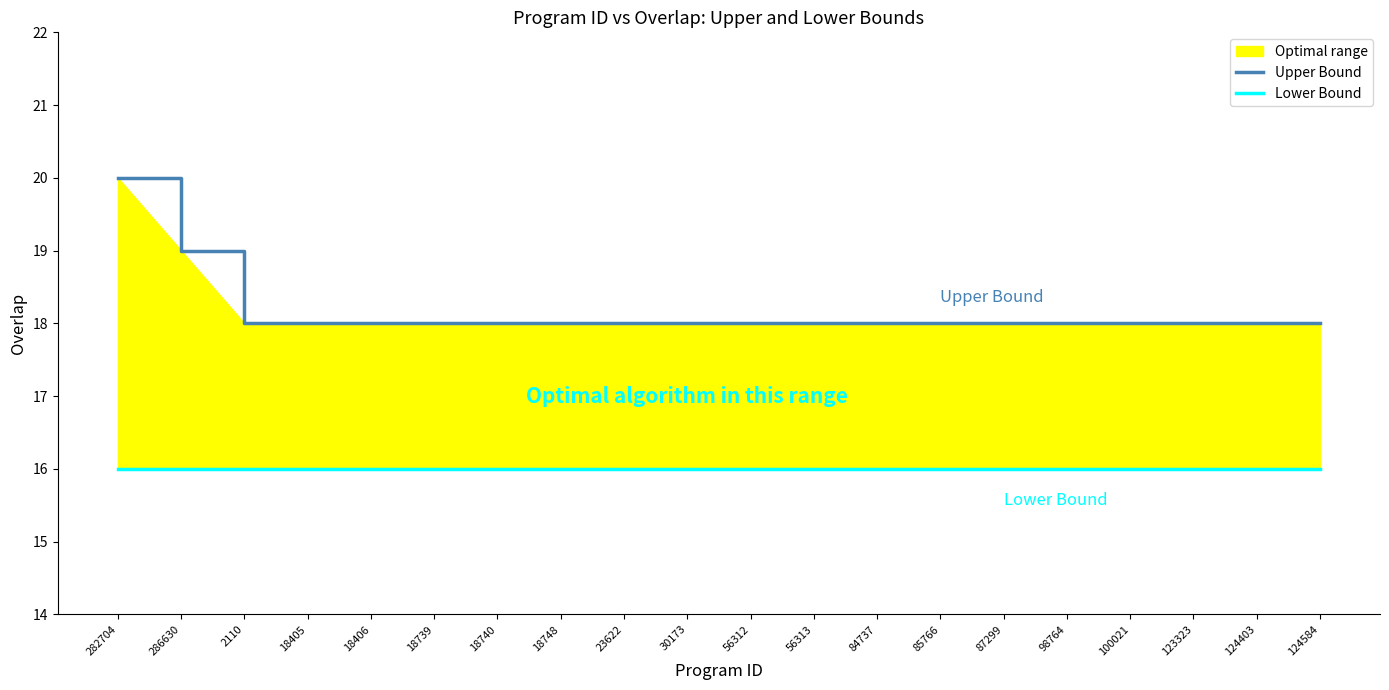

What position from the right is 2110?

18